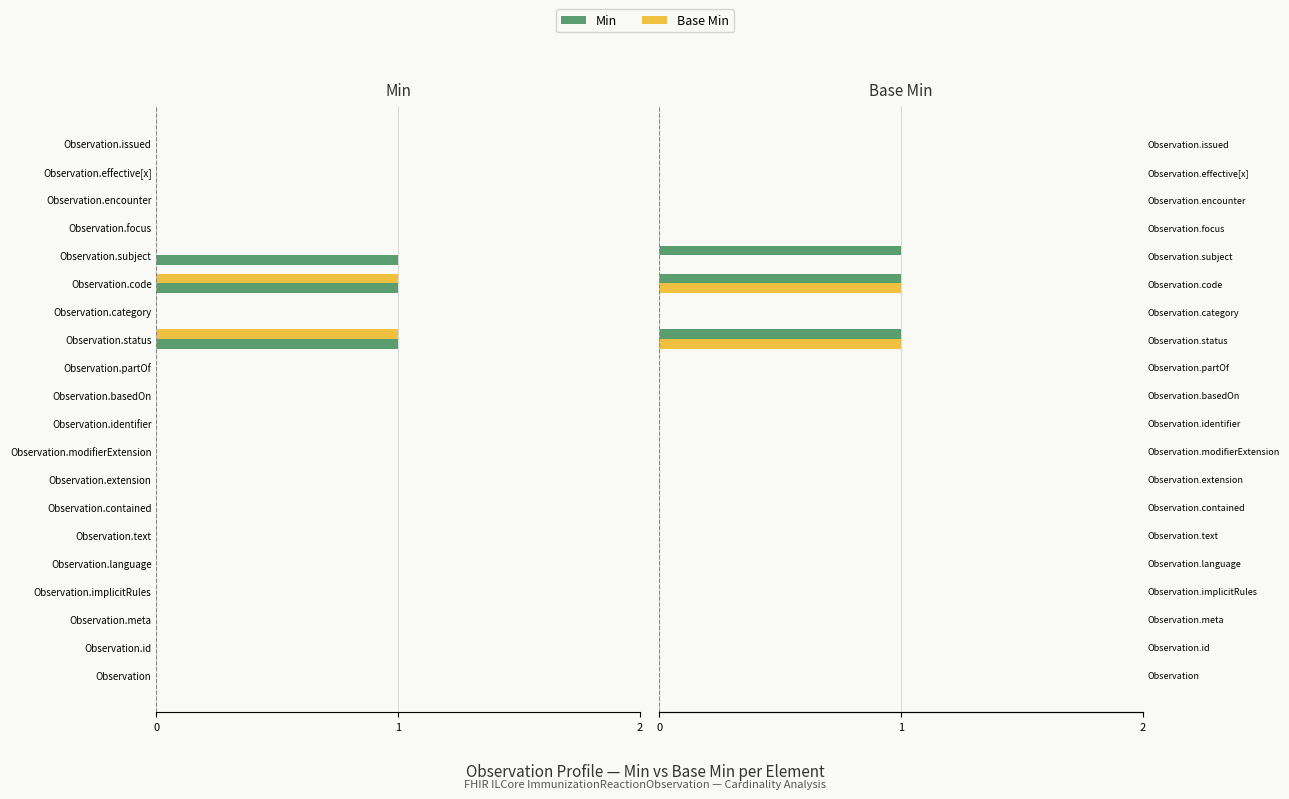

How many data points in Base Min are above 0?

2